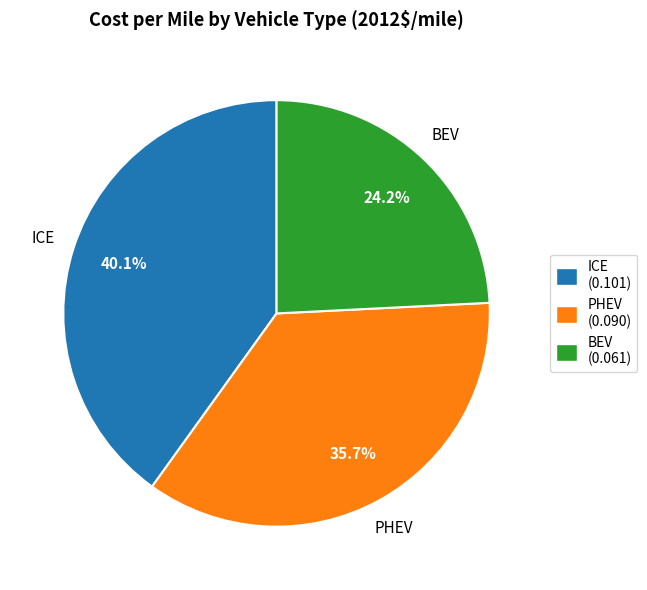

What is the smallest slice in the pie chart?

BEV